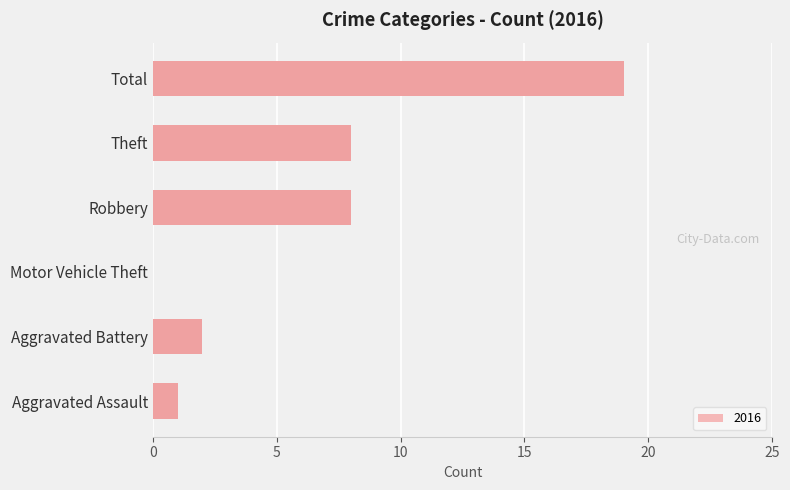

At which label does 2017 reach its peak?

Total